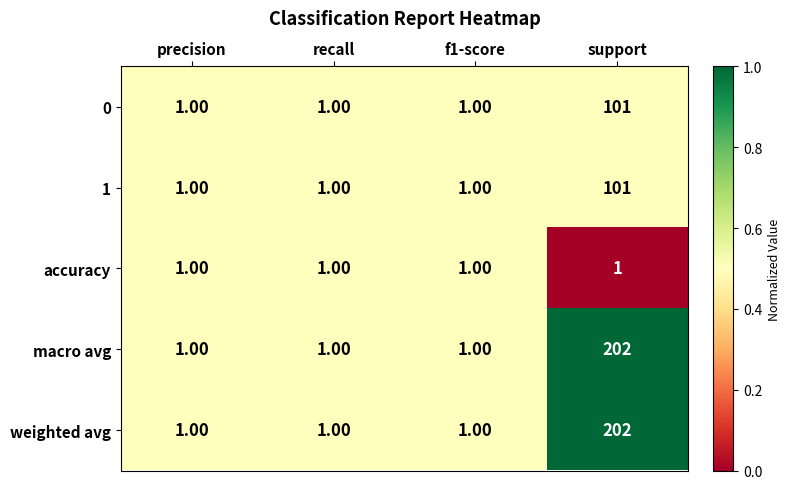

What is the difference between the 0 values at f1-score and support?

100